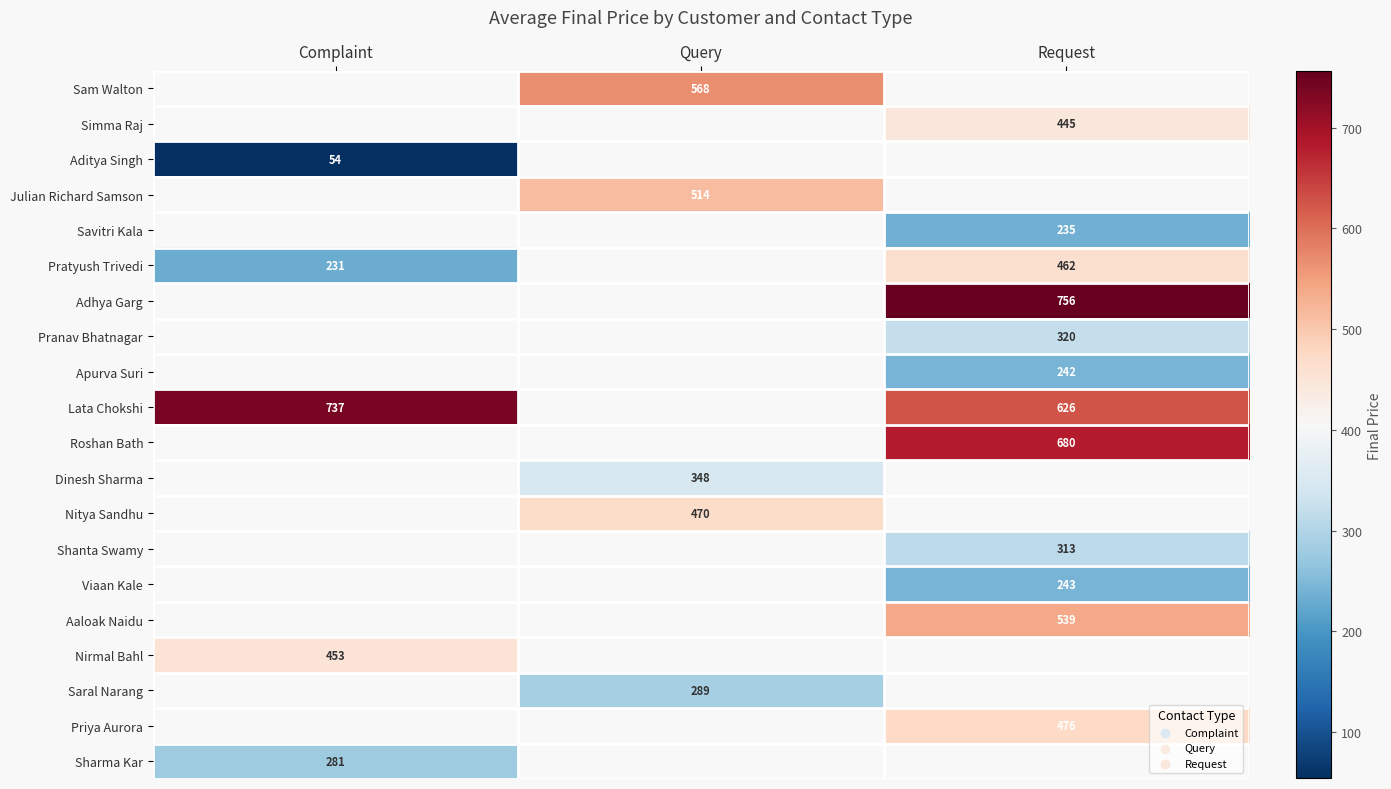

The value of Pratyush Trivedi at Complaint is 51. True or false?

False